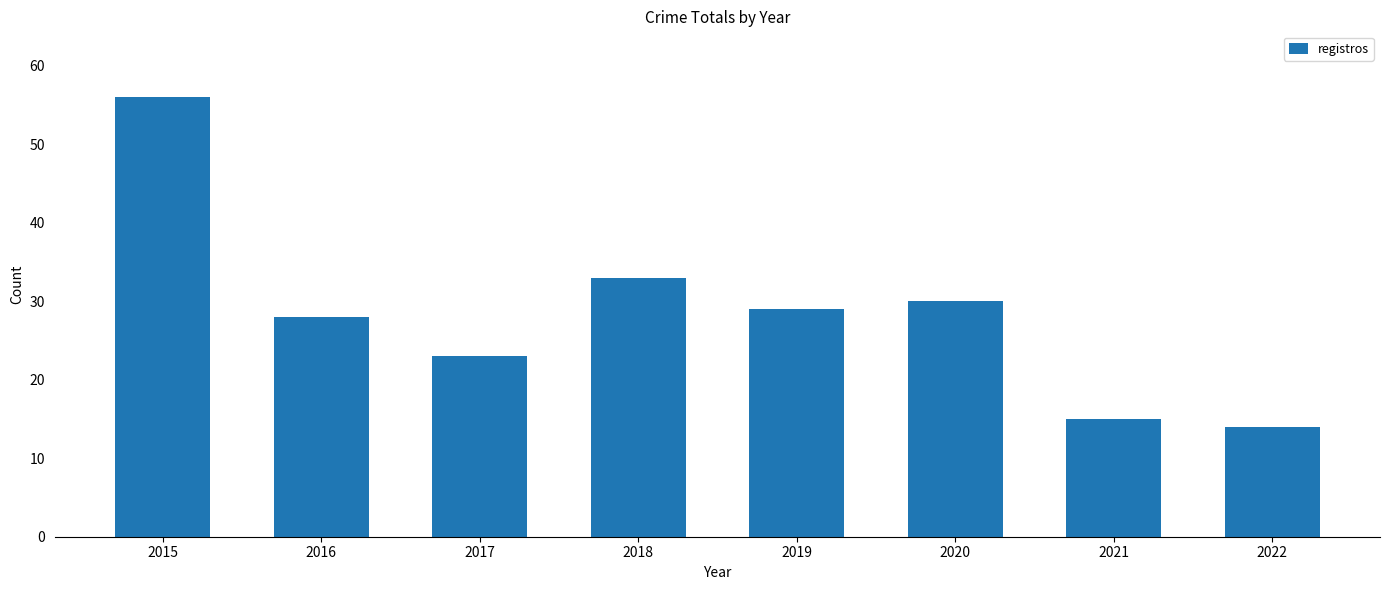

List the labels in order of value, largest first.

2015, 2018, 2020, 2019, 2016, 2017, 2021, 2022